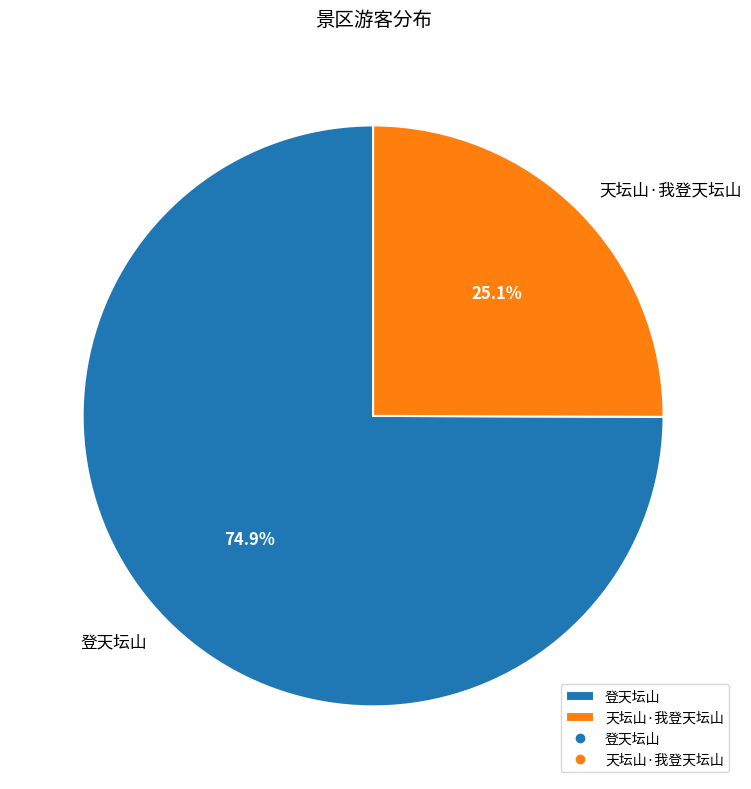

Which category has the biggest portion of the pie?

登天坛山